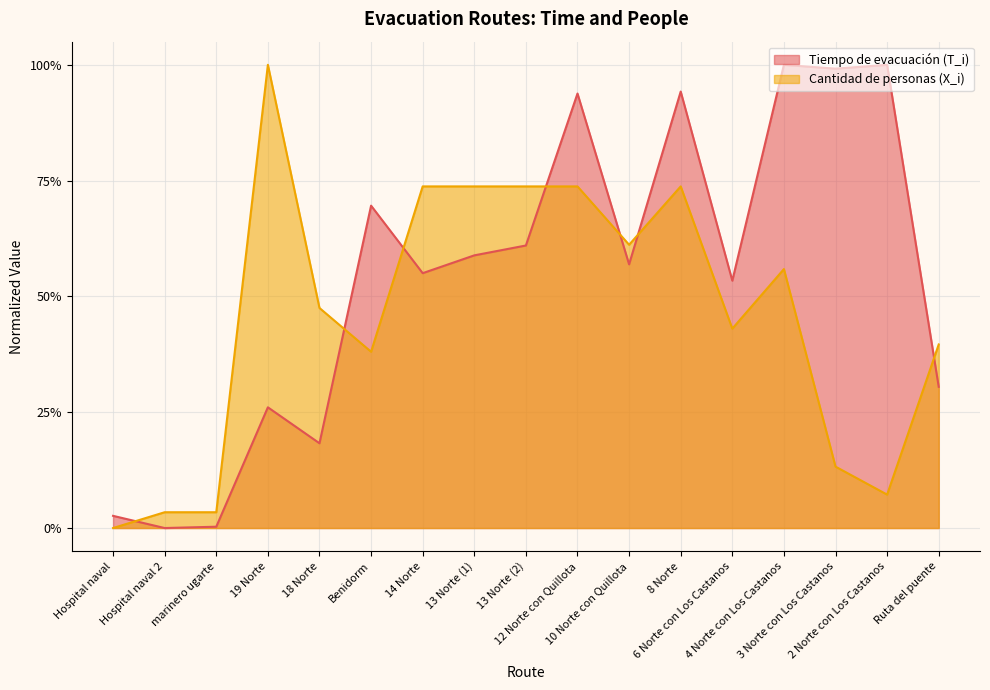

Where is the first local minimum for Cantidad de personas (X_i)?

Benidorm